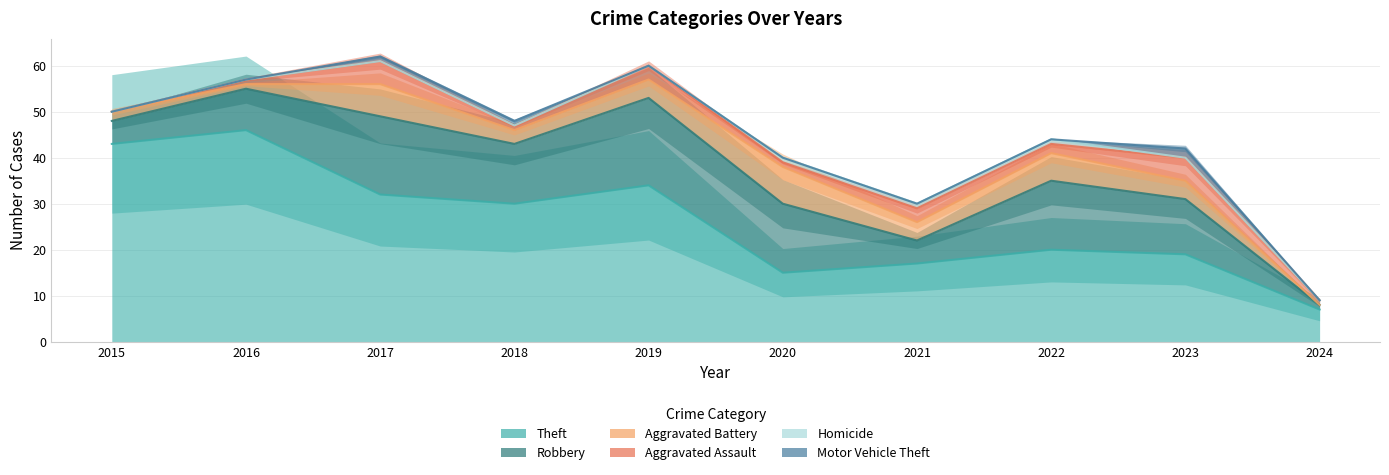

True or false: Robbery has more than 1 interior local peaks.

True